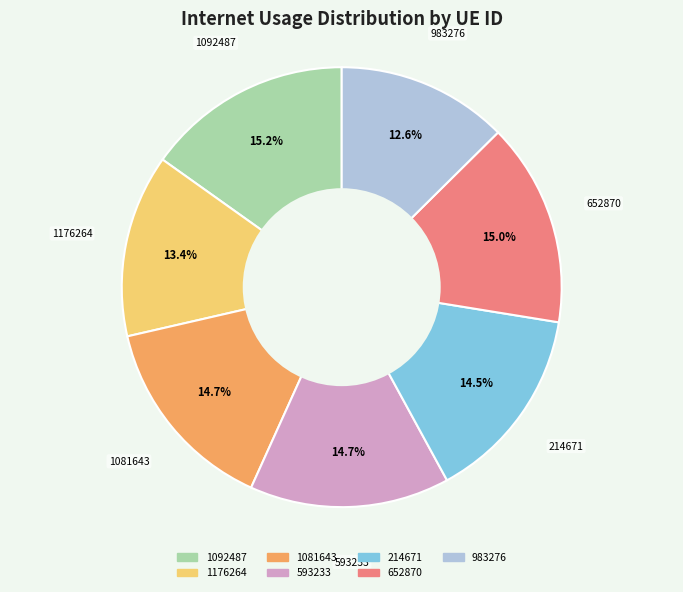

True or false: 1092487 accounts for 23% of the total.

False